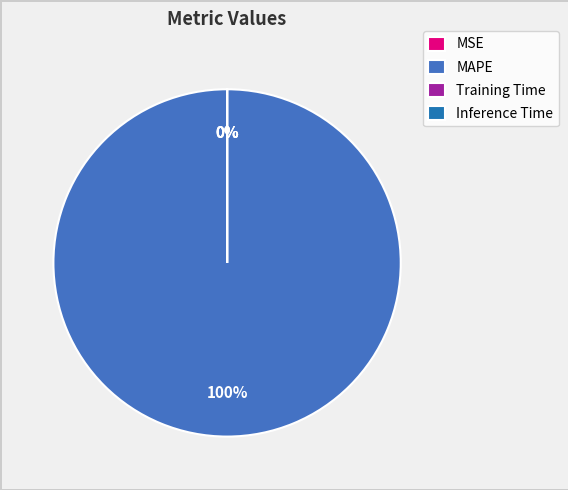

Rank the categories by value from highest to lowest.

MAPE, MSE, Training Time, Inference Time